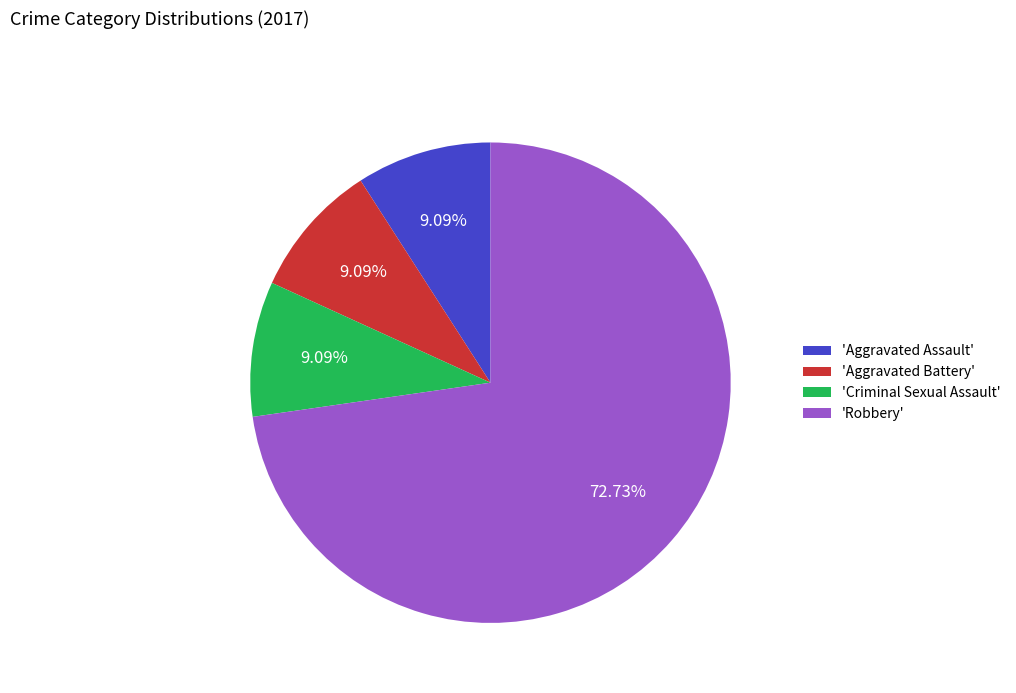

Which slice is the largest?

'Robbery'